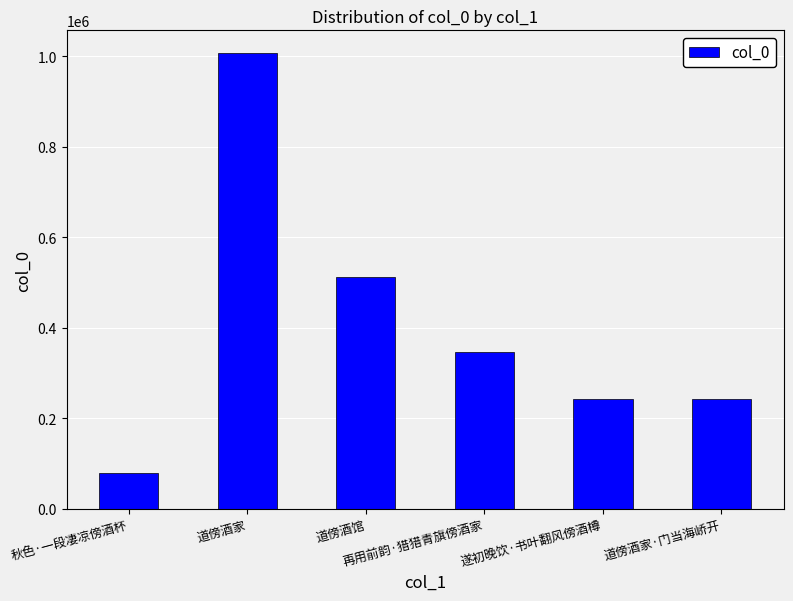

What is the change in value from 道傍酒家 to 再用前韵·猎猎青旗傍酒家?

-660646